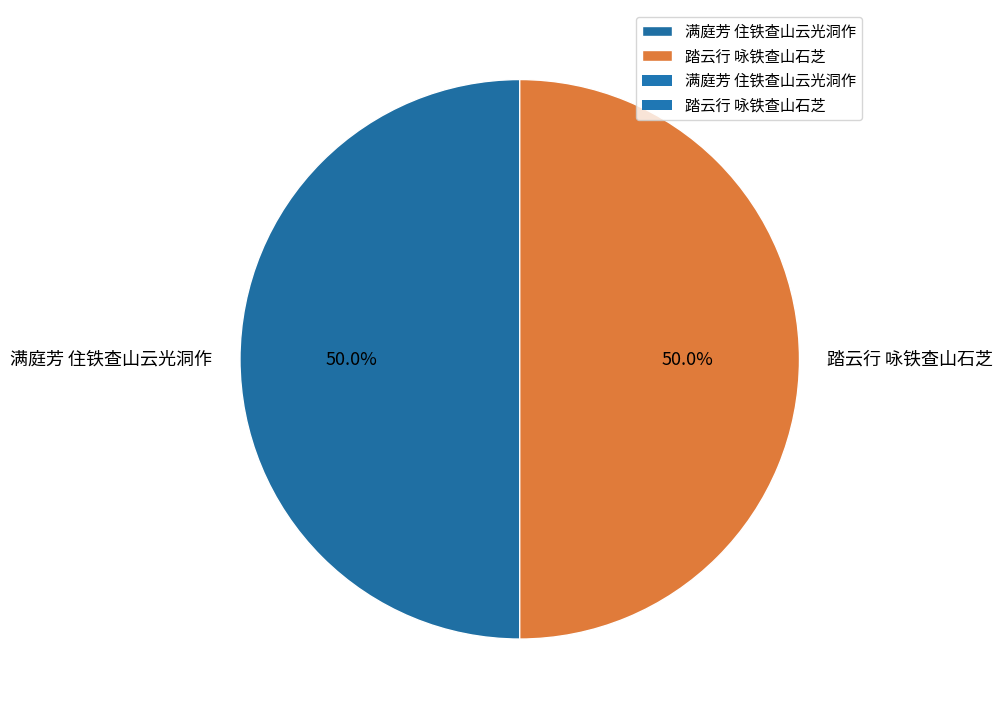

Approximately how many times larger is the value at 踏云行 咏铁查山石芝 compared to 满庭芳 住铁查山云光洞作?

1.0